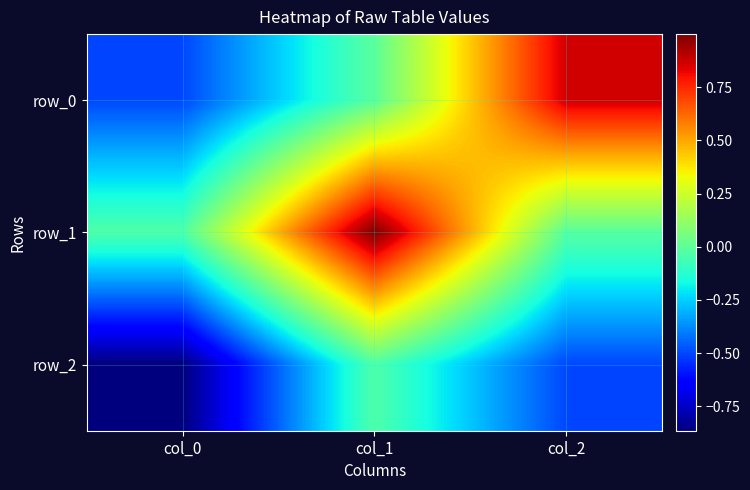

Rank the categories by row_2 value from lowest to highest.

col_0, col_2, col_1